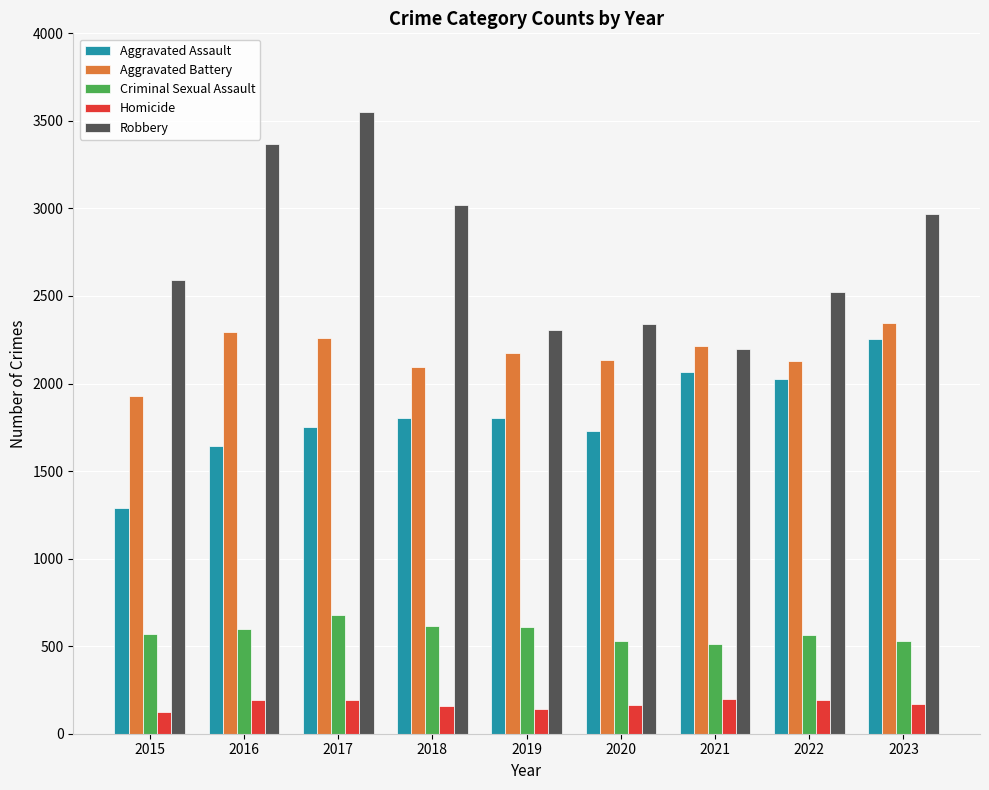

What are all the series names shown in the legend?

Aggravated Assault, Aggravated Battery, Criminal Sexual Assault, Homicide, Robbery